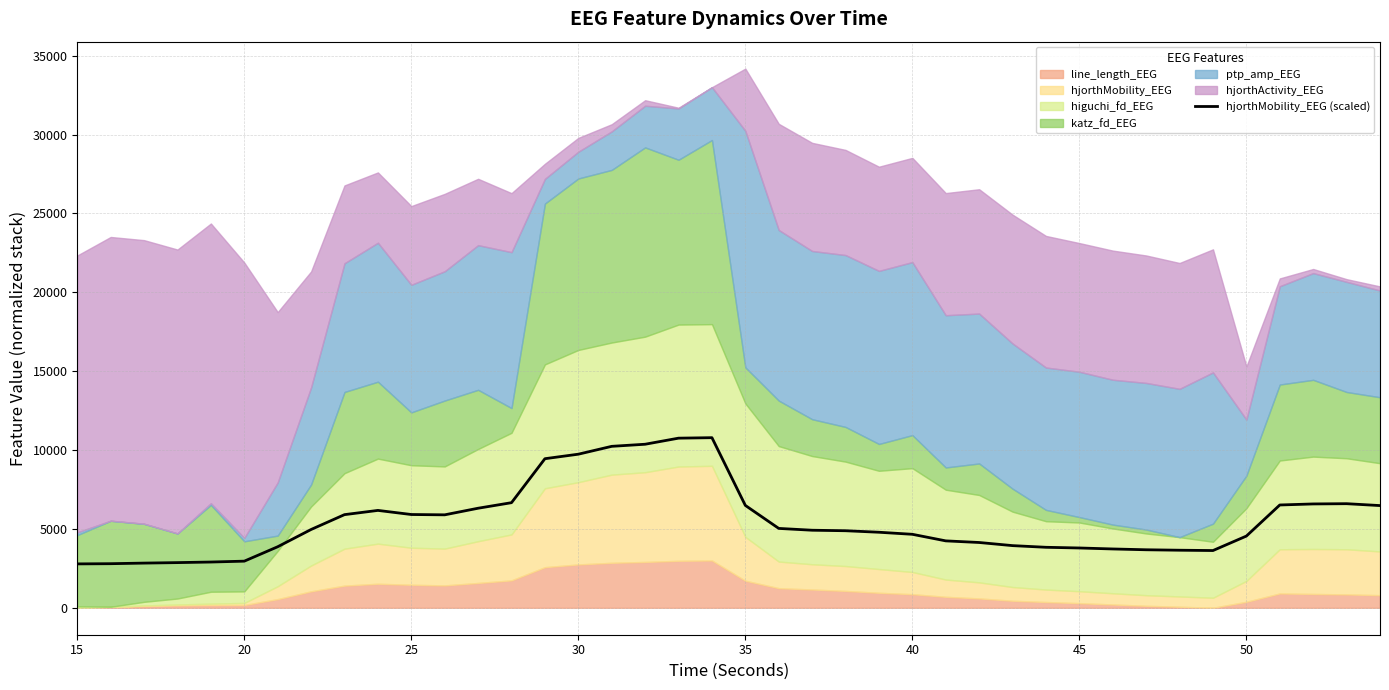

What is the sum of all values?

220259.1